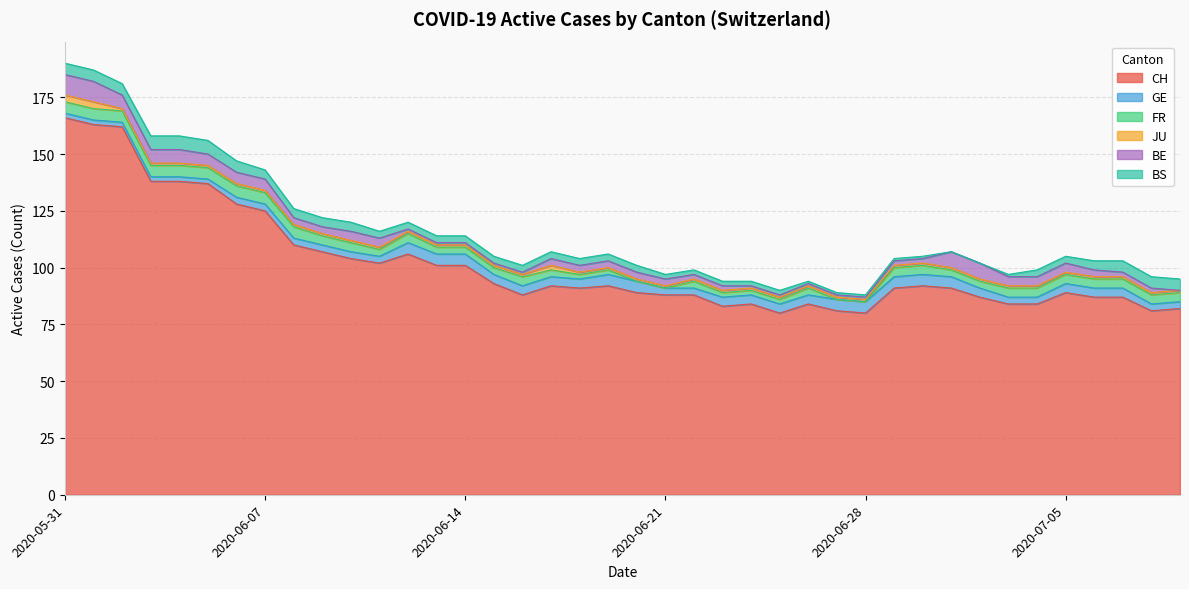

What is the maximum value for GE?

5